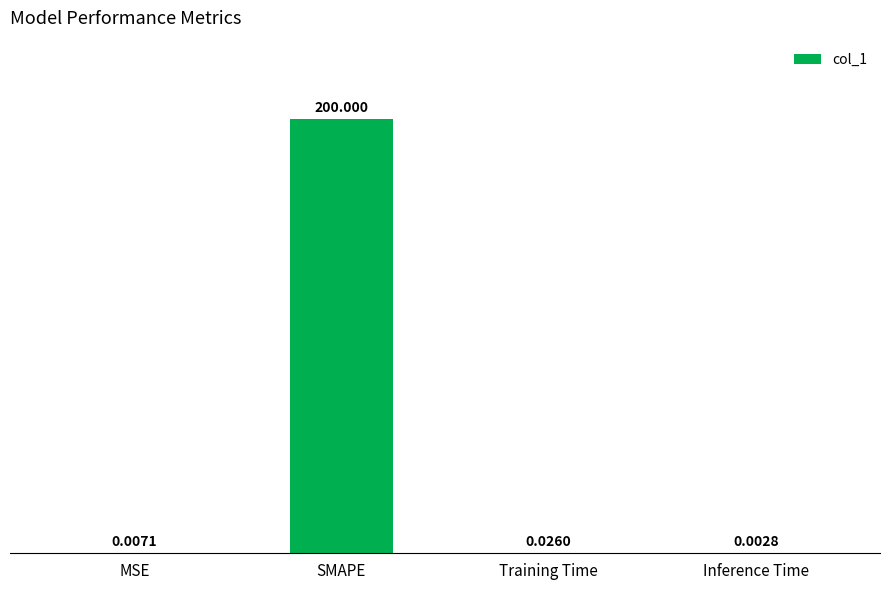

Where is the data nearest to the value 100?

Training Time